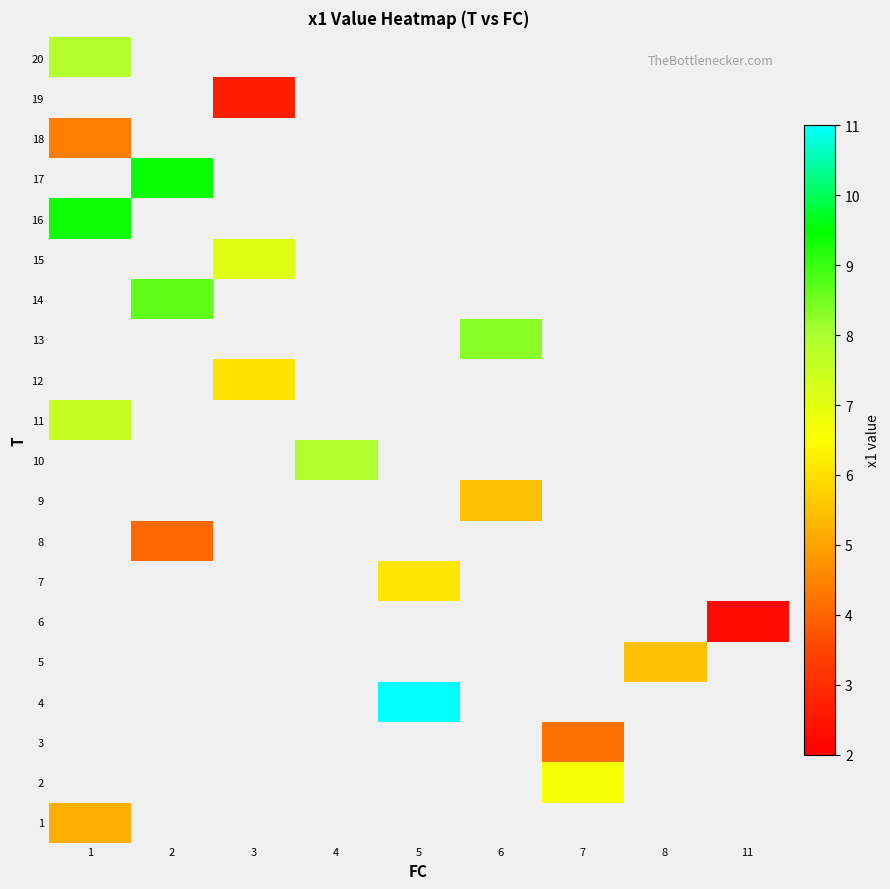

Rank the categories by 11 value from lowest to highest.

1, 2, 3, 4, 5, 6, 7, 8, 11